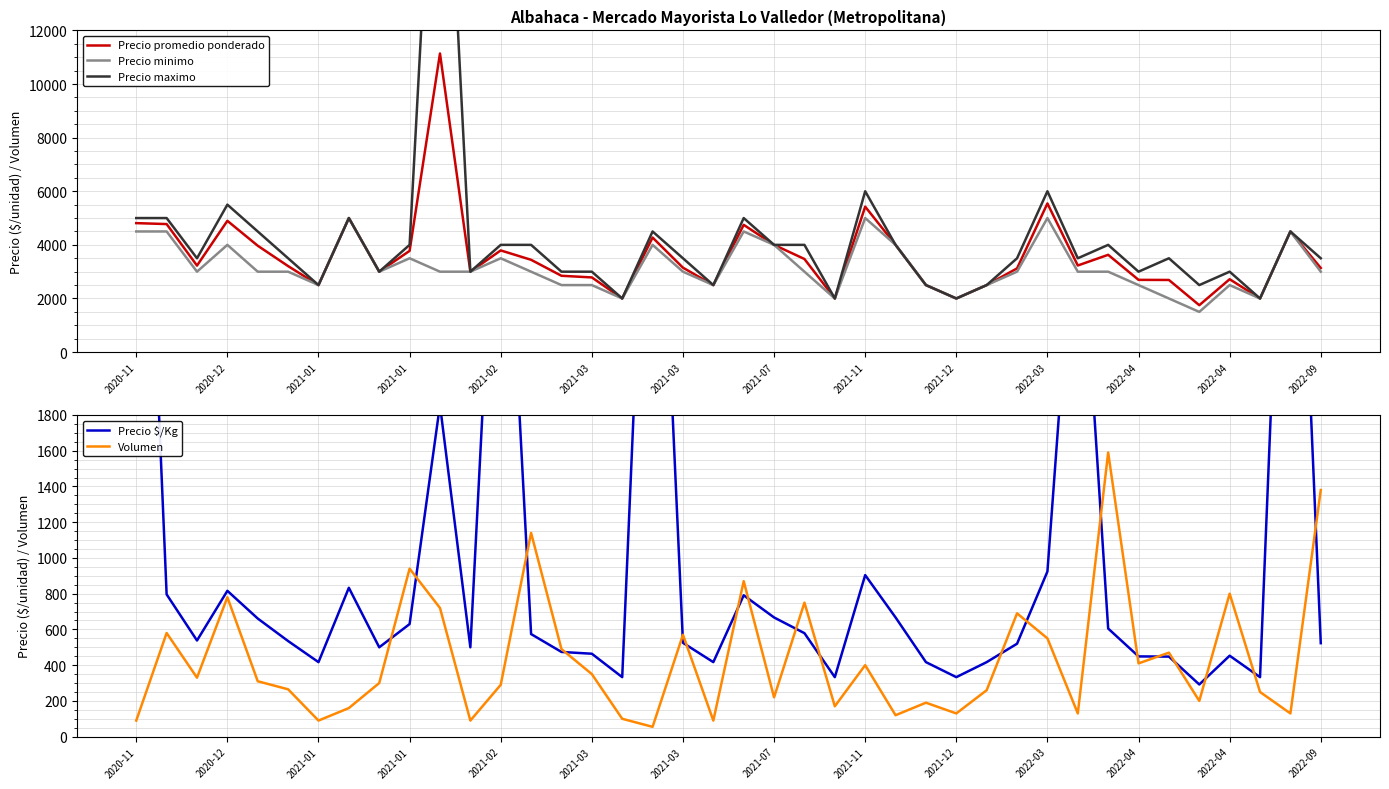

Reading left to right, transcribe all the data shown in this chart.

Precio promedio ponderado: 4811	4776	3227	4897	3968	3208	2500	5000	3000	3777	11139	3000	3793	3443	2847	2786	2000	4273	3149	2500	4747	4000	3473	2000	5425	4000	2500	2000	2500	3123	5545	3231	3629	2695	2691	1750	2719	2000	4500	3138
Precio minimo: 4500	4500	3000	4000	3000	3000	2500	5000	3000	3500	3000	3000	3500	3000	2500	2500	2000	4000	3000	2500	4500	4000	3000	2000	5000	4000	2500	2000	2500	3000	5000	3000	3000	2500	2000	1500	2500	2000	4500	3000
Precio maximo: 5000	5000	3500	5500	4500	3500	2500	5000	3000	4000	25000	3000	4000	4000	3000	3000	2000	4500	3500	2500	5000	4000	4000	2000	6000	4000	2500	2000	2500	3500	6000	3500	4000	3000	3500	2500	3000	2000	4500	3500
Precio $/Kg: 4811	796	538	816	661	535	417	833	500	630	1856	500	3793	574	474	464	333	4273	525	417	791	667	579	333	904	667	417	333	417	520	924	3231	605	449	448	292	453	333	4500	523
Volumen: 90	580	330	780	310	265	90	160	300	940	720	90	290	1140	490	350	100	55	570	90	870	220	750	170	400	120	190	130	260	690	550	130	1590	410	470	200	800	250	130	1380